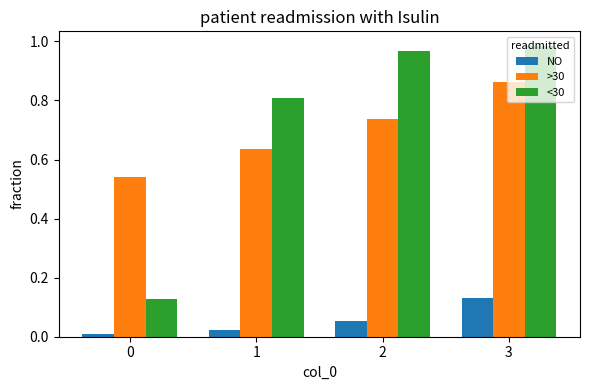

At which category is the sum across all series the highest?

3